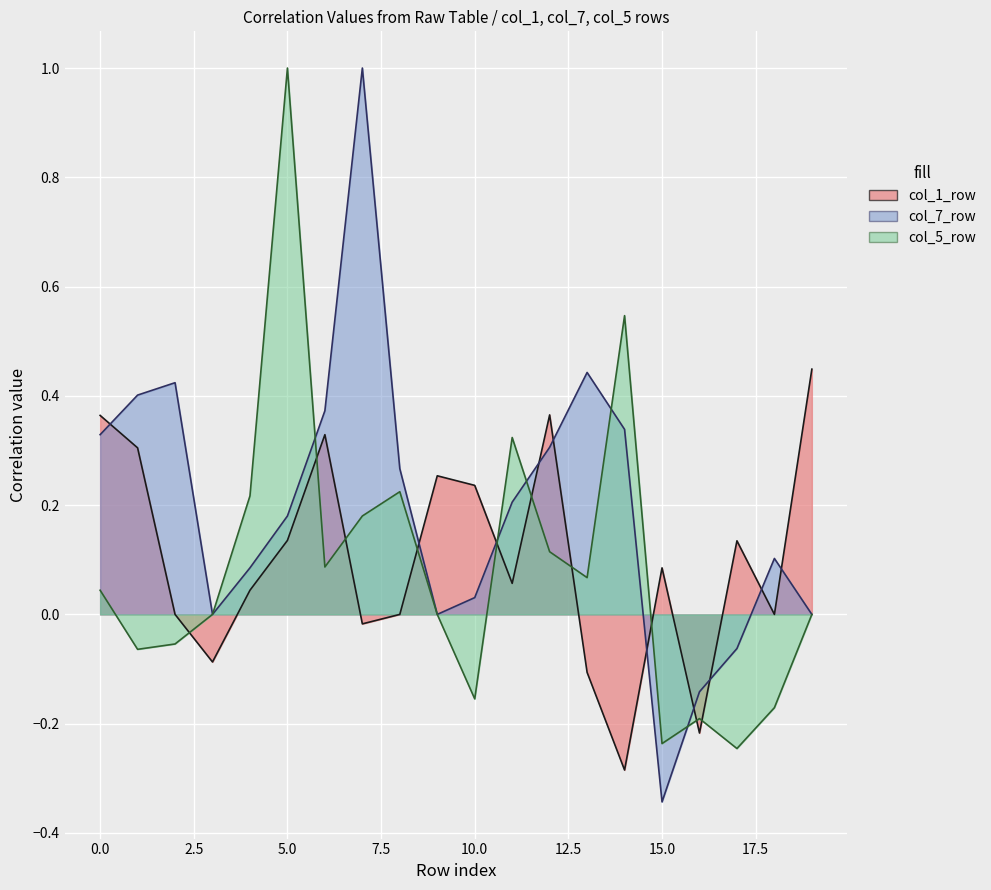

Which category has the lowest value in the col_1_vals series?

14